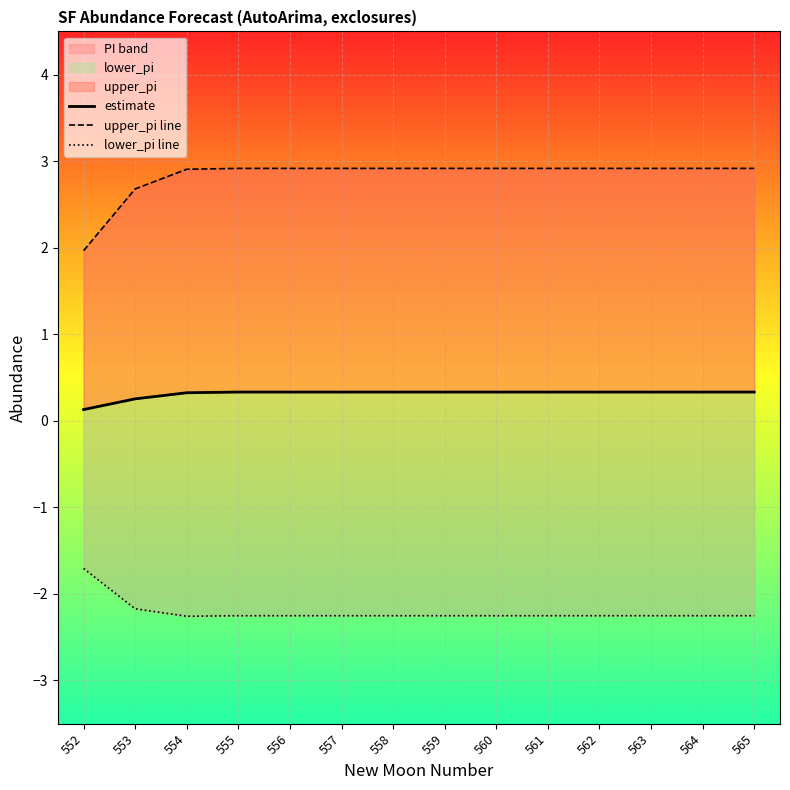

True or false: upper_pi line and lower_pi line cross at least once.

False